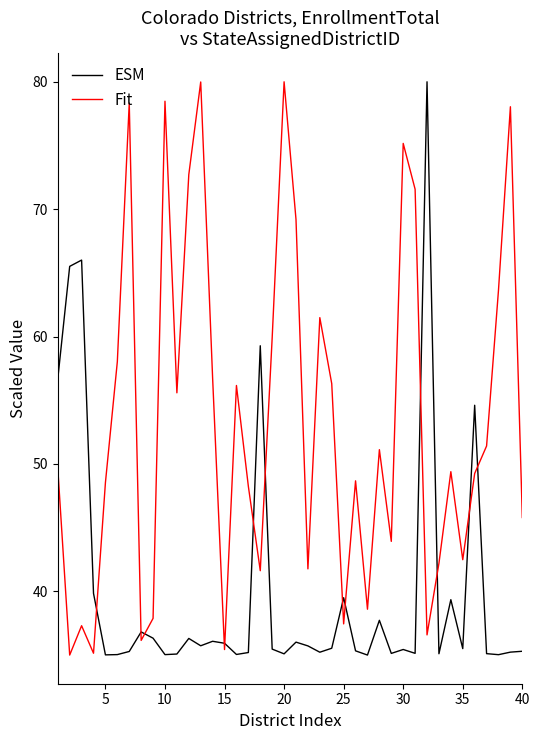

How many interior local peaks does the Fit series have?

12